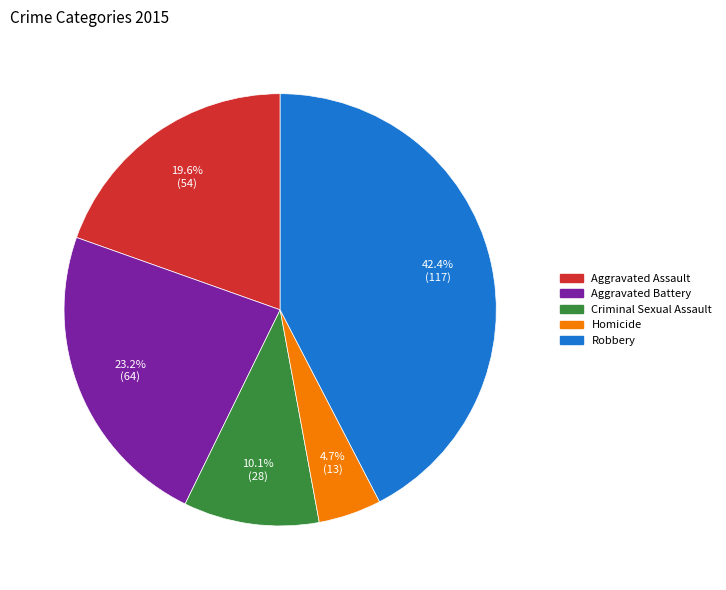

To the nearest percent, what percentage of the pie is Aggravated Assault?

20%